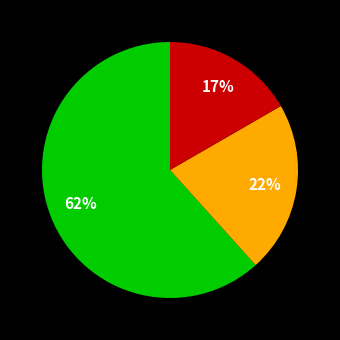

Does any single category account for the majority?

Yes